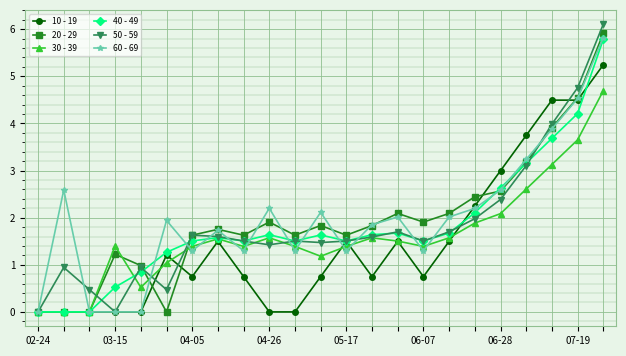

What is the value of the 60 - 69 point at the 21st from the left?

3.9